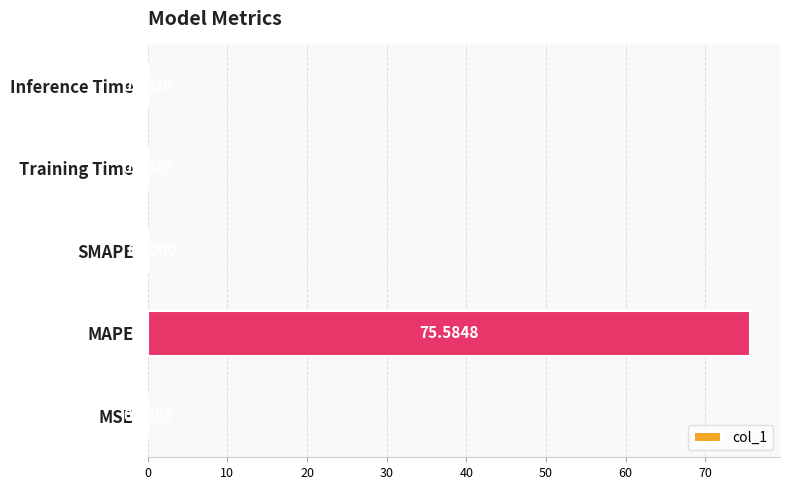

What is the sum of all values?

75.7